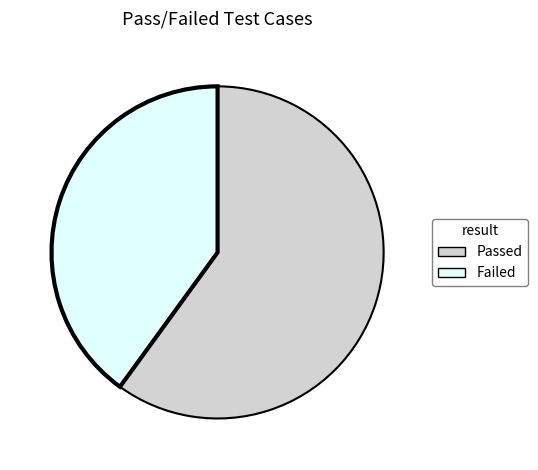

Do Passed and Failed together represent more than half of the pie?

Yes